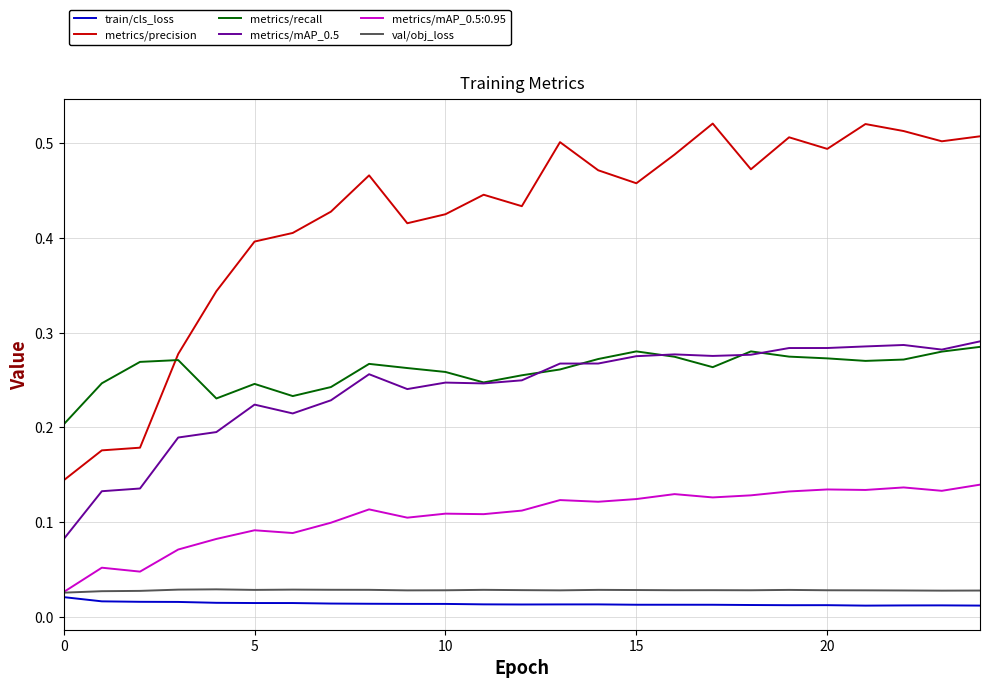

How many val/obj_loss values are between 0 and 1?

25